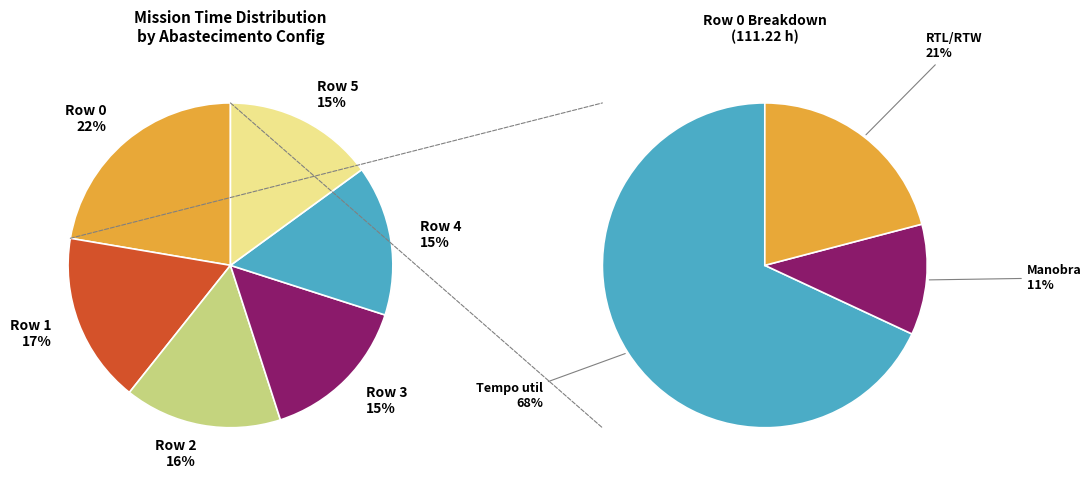

To the nearest percent, what is the difference between the Row 2 and Row 3 slice percentages?

1%